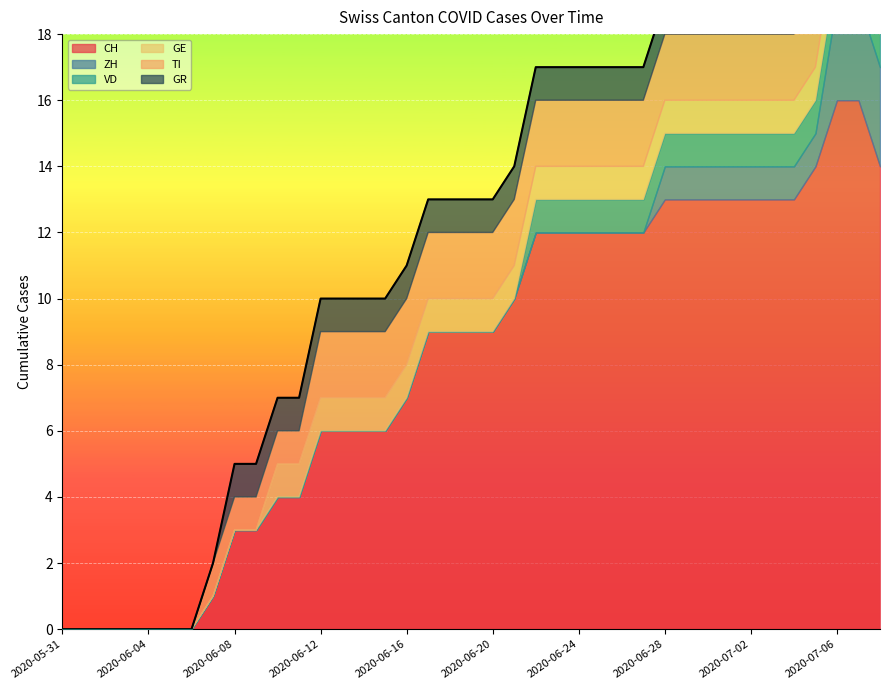

True or false: VD and TI cross at least once.

False